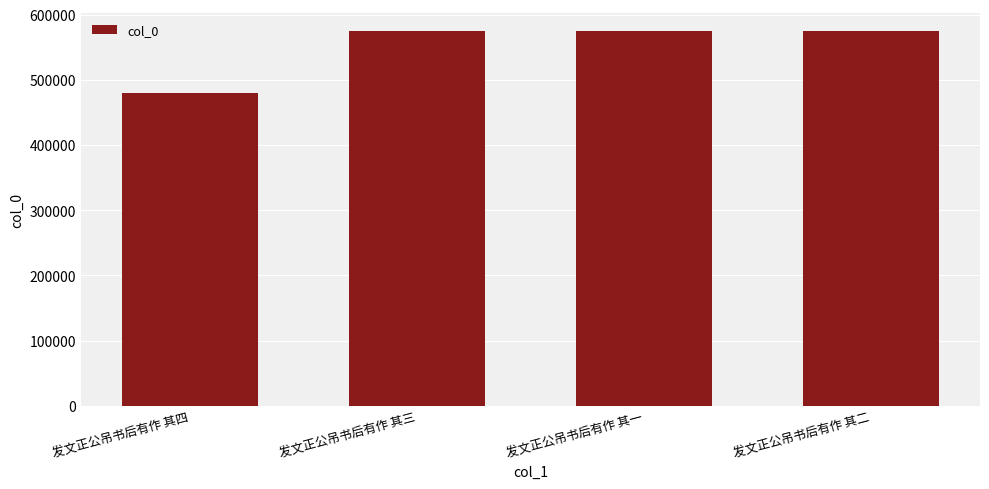

True or false: the data shows 479623 at 发文正公吊书后有作 其四.

True